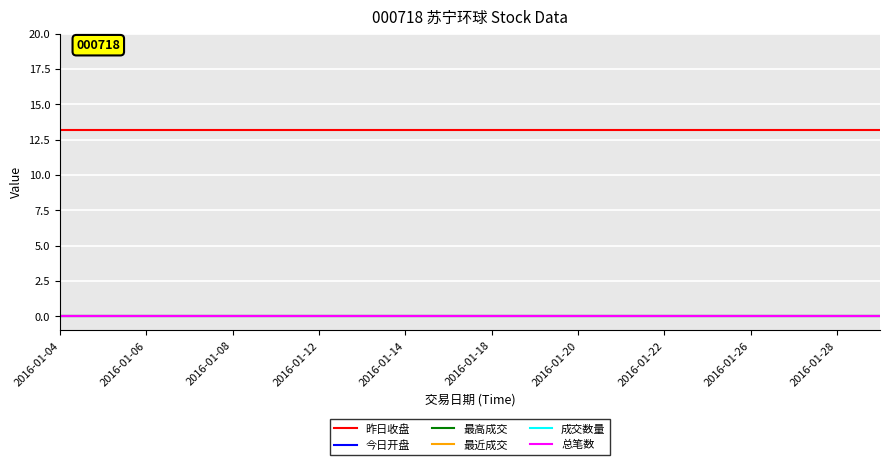

Is this an area chart (filled region under the line)?

No